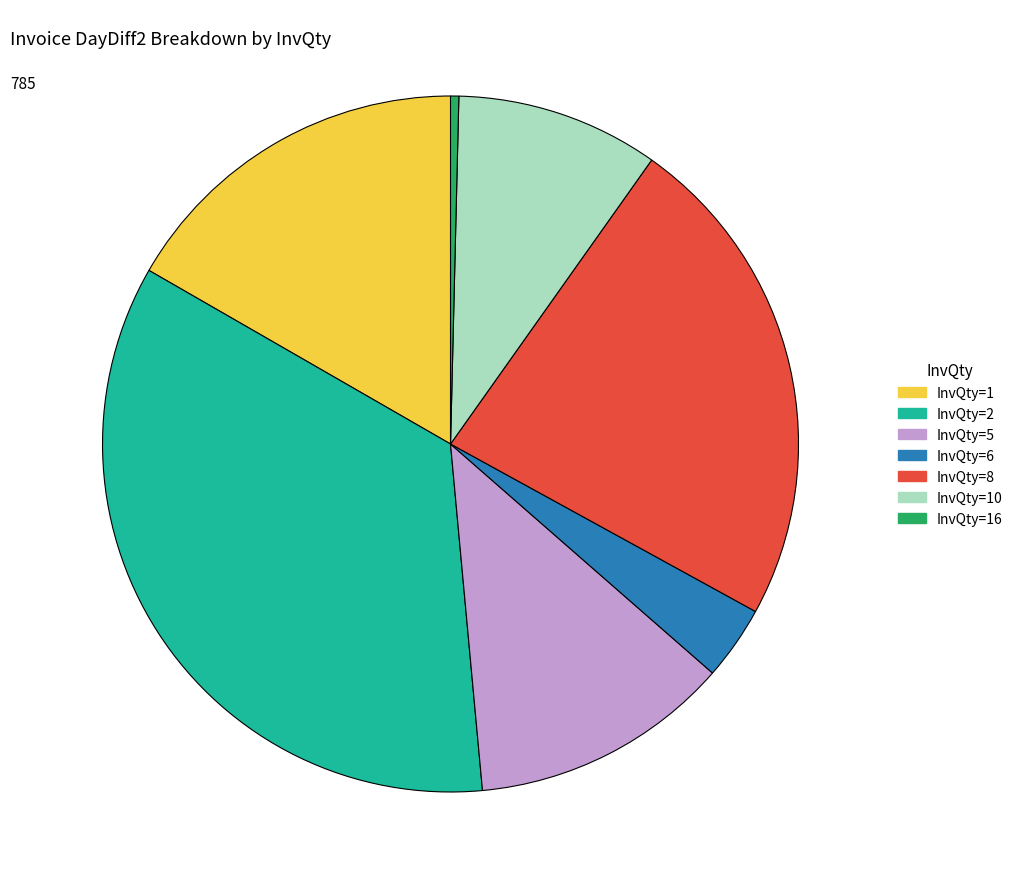

Is there any slice that represents more than half of the pie?

No